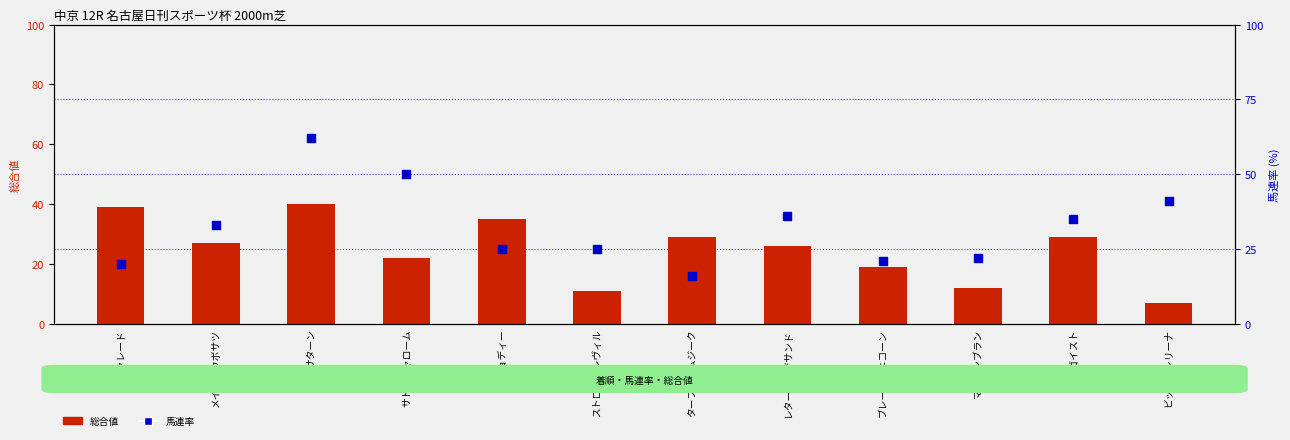

Which series contains the highest Y value?

馬連率